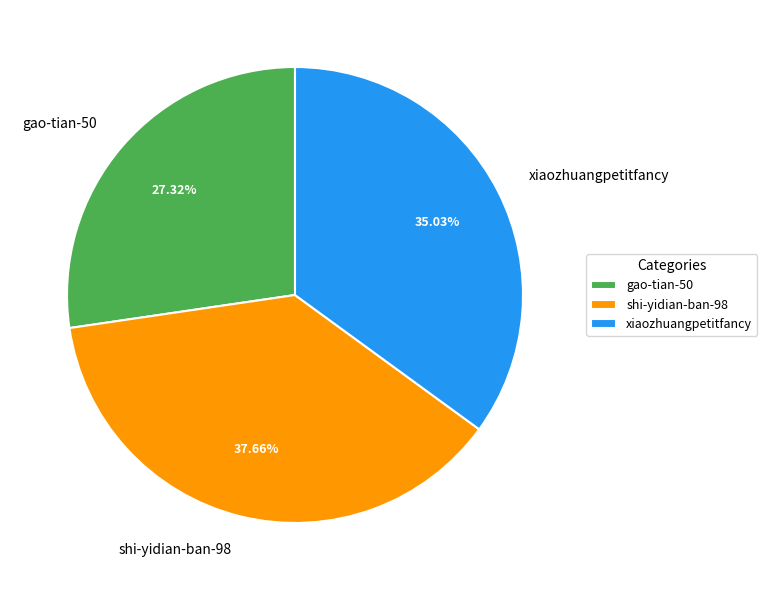

How much of the chart is everything except shi-yidian-ban-98?

62.3%